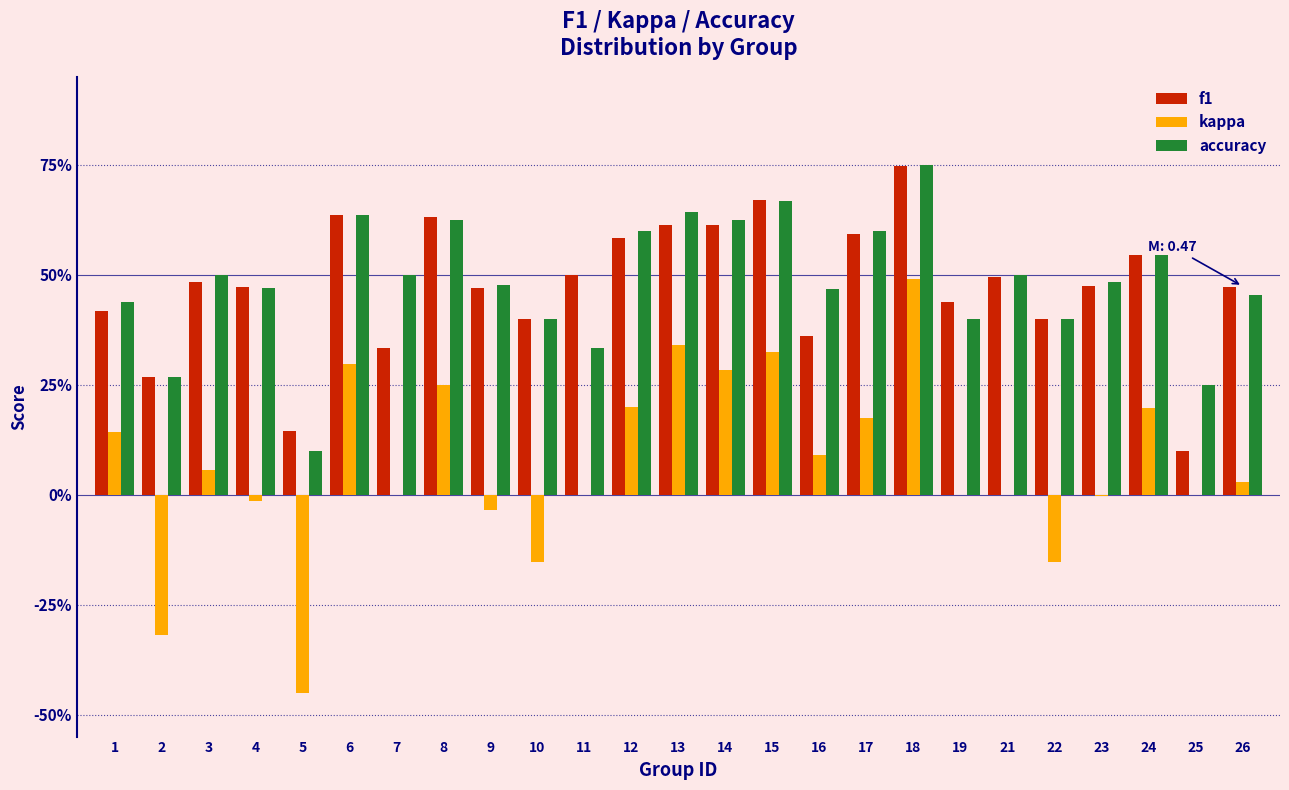

What are all the series names shown in the legend?

f1, kappa, accuracy